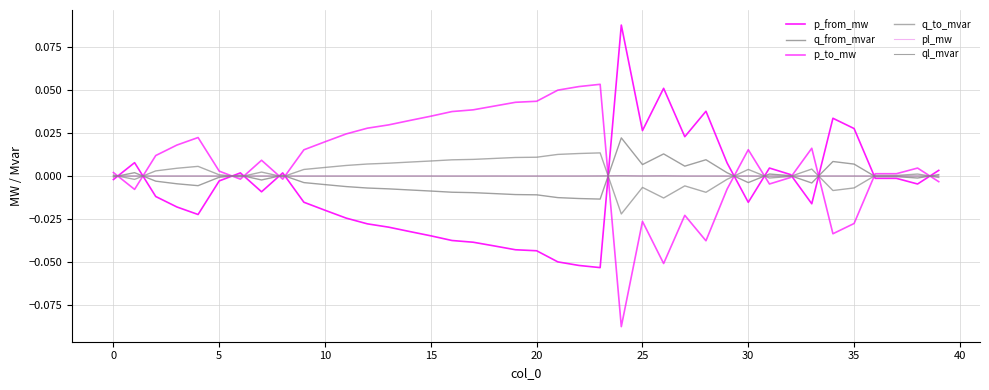

Does the chart display data point markers on the line(s)?

No